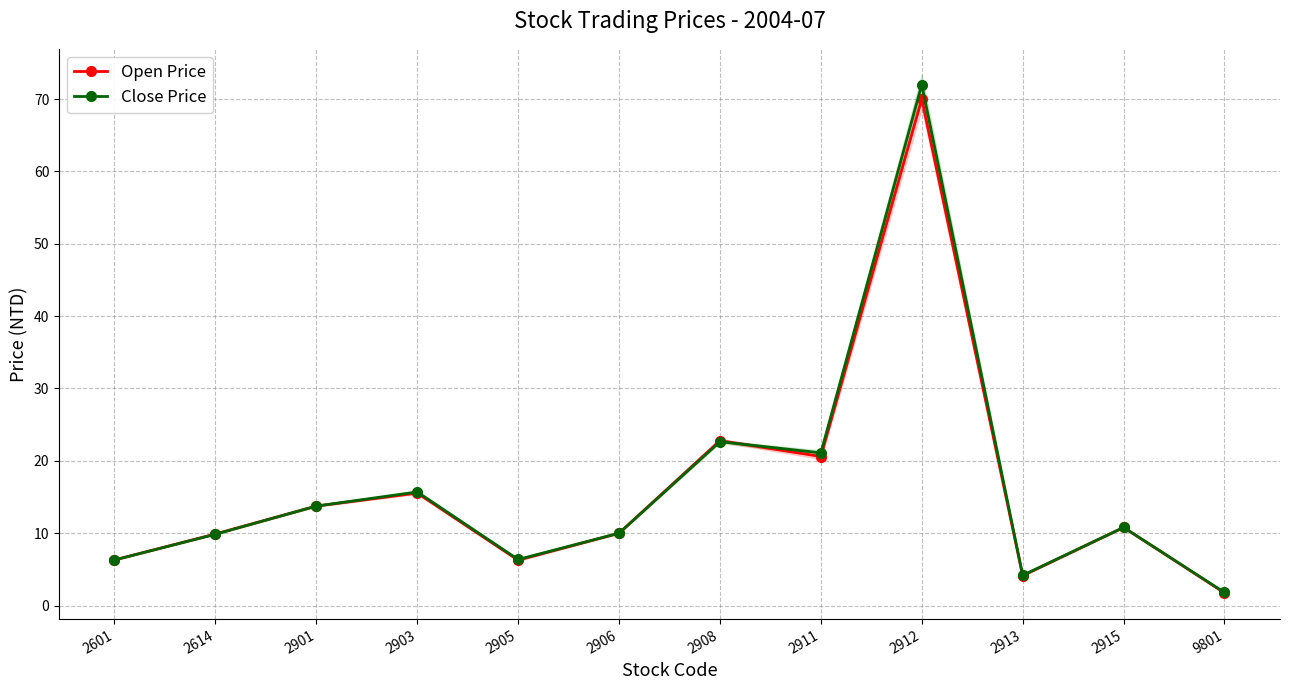

List the series in order of their peak value, highest first.

Close Price, Open Price